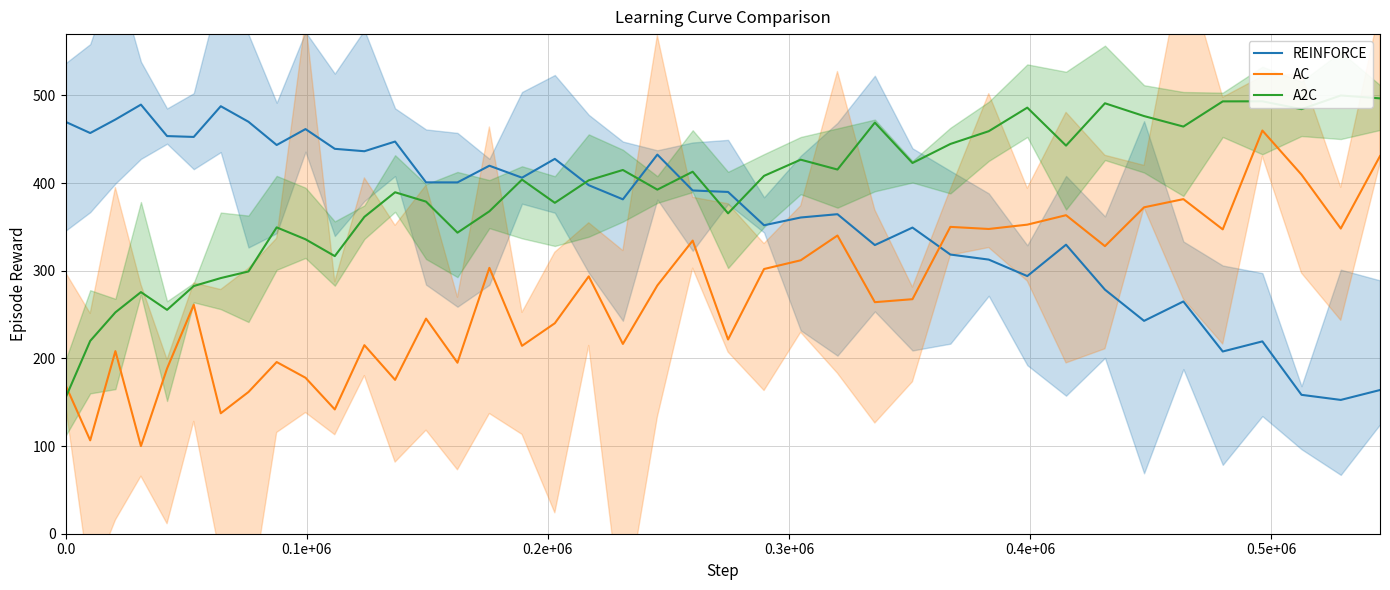

What is the lowest value of the AC series?

100.0